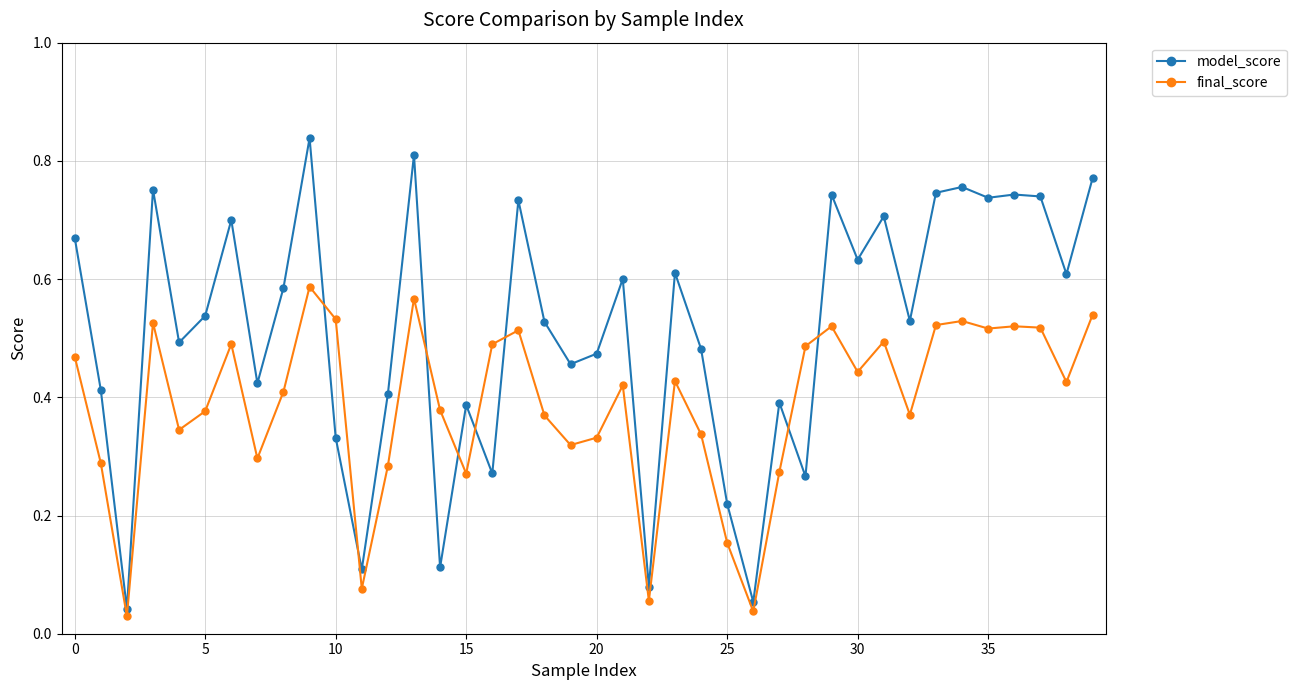

Which series has the largest range (max minus min)?

model_score